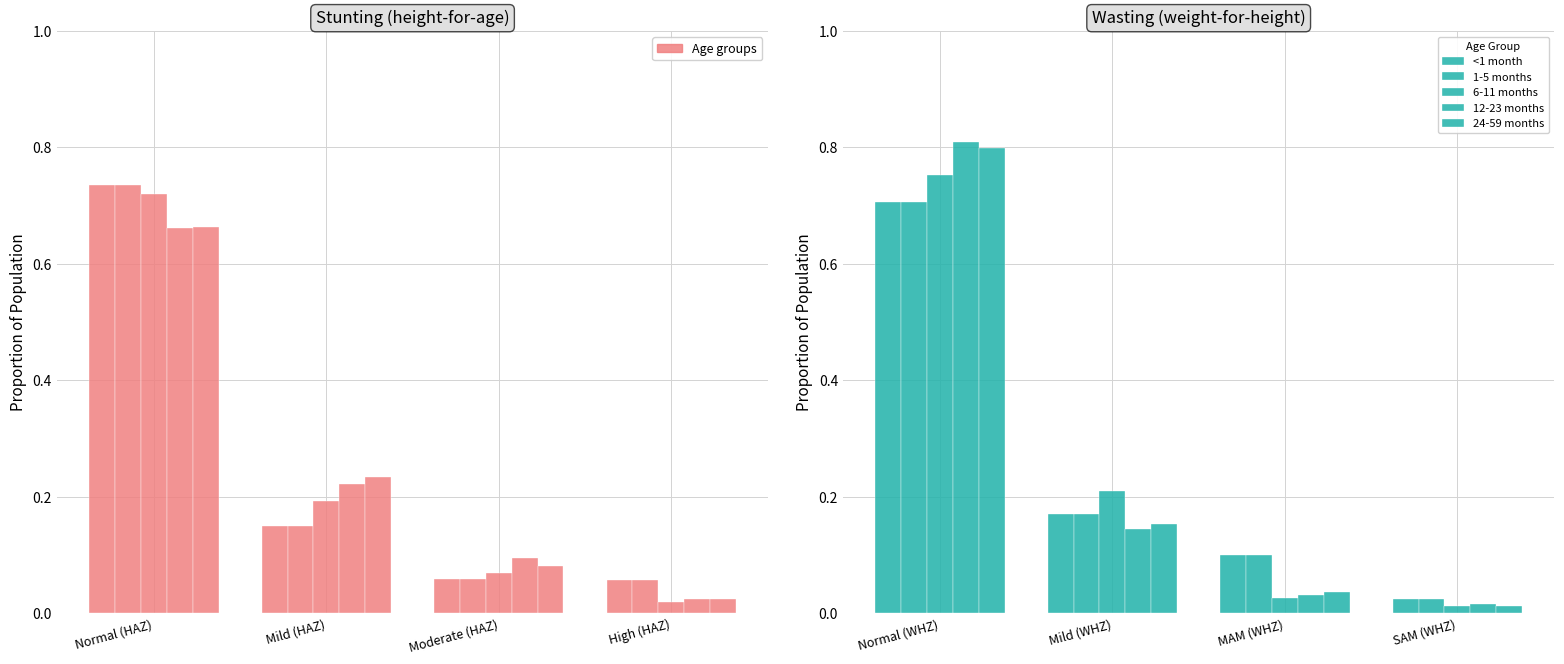

What is the label of the 3rd bar from the right?

Mild (WHZ)